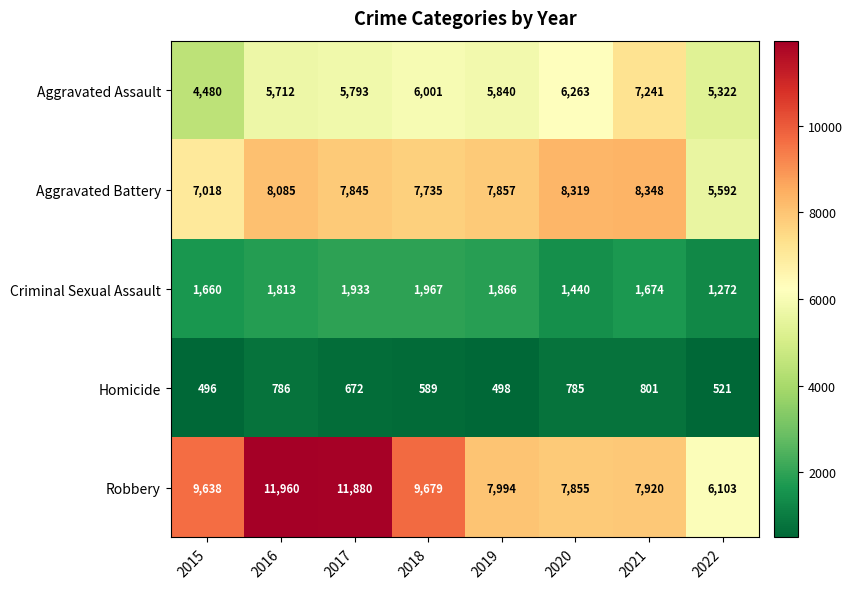

True or false: Aggravated Battery has a value of 8319 at 2020.

True